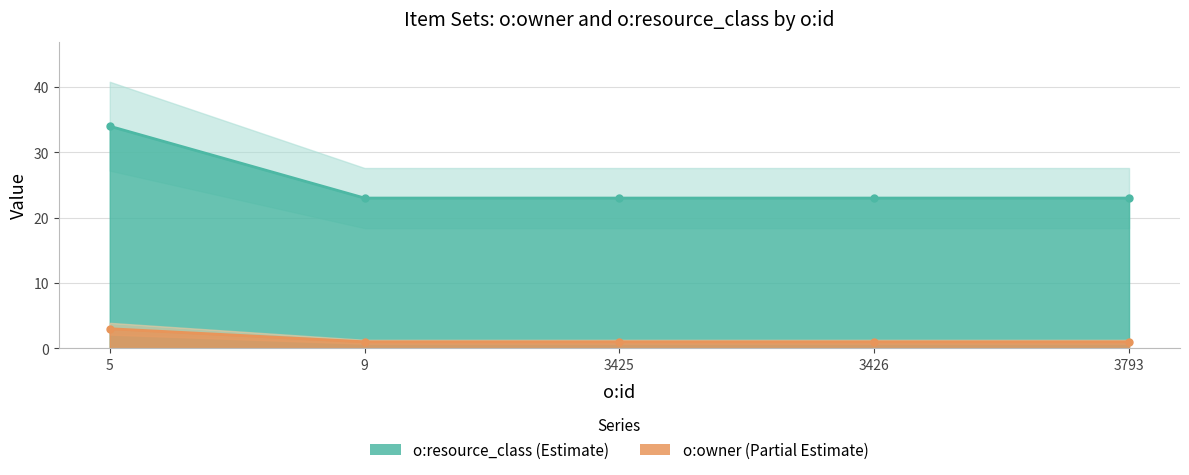

True or false: o:owner and o:resource_class intersect in this chart.

False